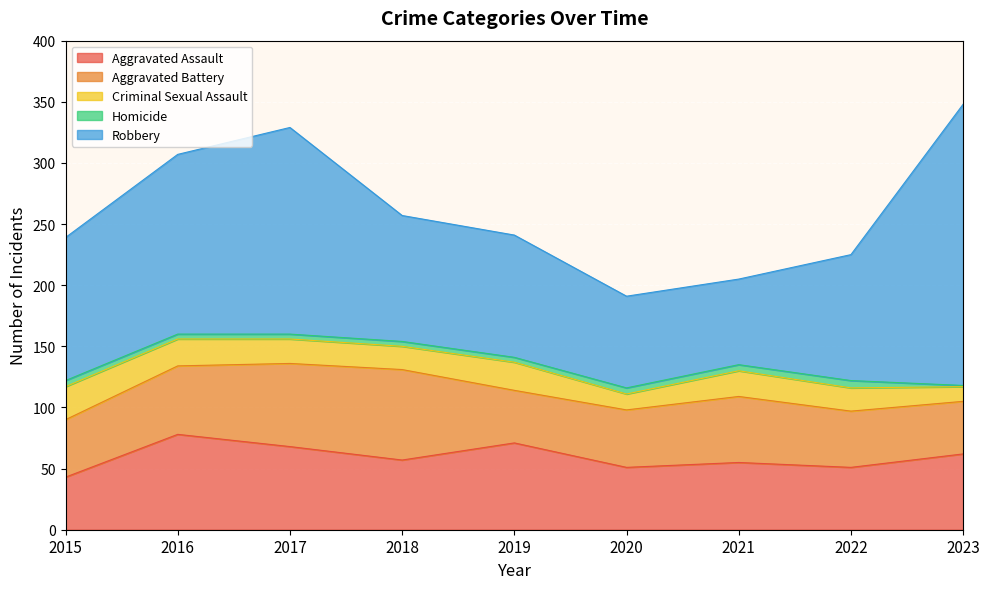

Reading left to right, list all the values displayed in this chart.

Aggravated Assault: 2015=43	2016=78	2017=68	2018=57	2019=71	2020=51	2021=55	2022=51	2023=62
Aggravated Battery: 2015=47	2016=56	2017=68	2018=74	2019=43	2020=47	2021=54	2022=46	2023=43
Criminal Sexual Assault: 2015=27	2016=22	2017=20	2018=19	2019=23	2020=13	2021=21	2022=19	2023=12
Homicide: 2015=5	2016=4	2017=4	2018=4	2019=4	2020=5	2021=5	2022=6	2023=1
Robbery: 2015=117	2016=147	2017=169	2018=103	2019=100	2020=75	2021=70	2022=103	2023=230